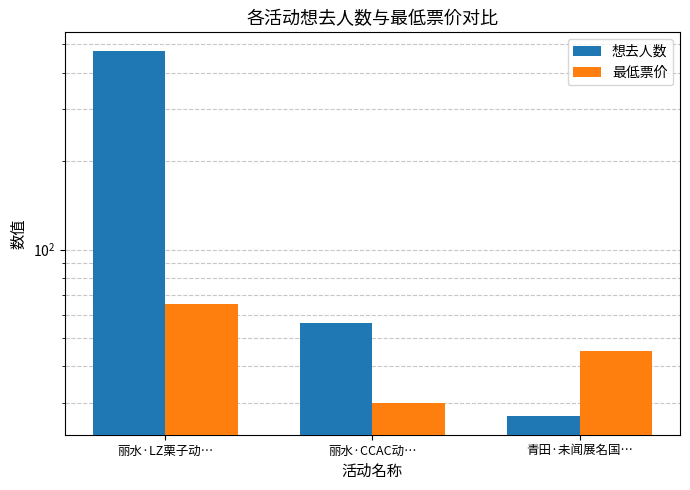

What is the label of the 1st bar from the right?

青田·未闻展名国…